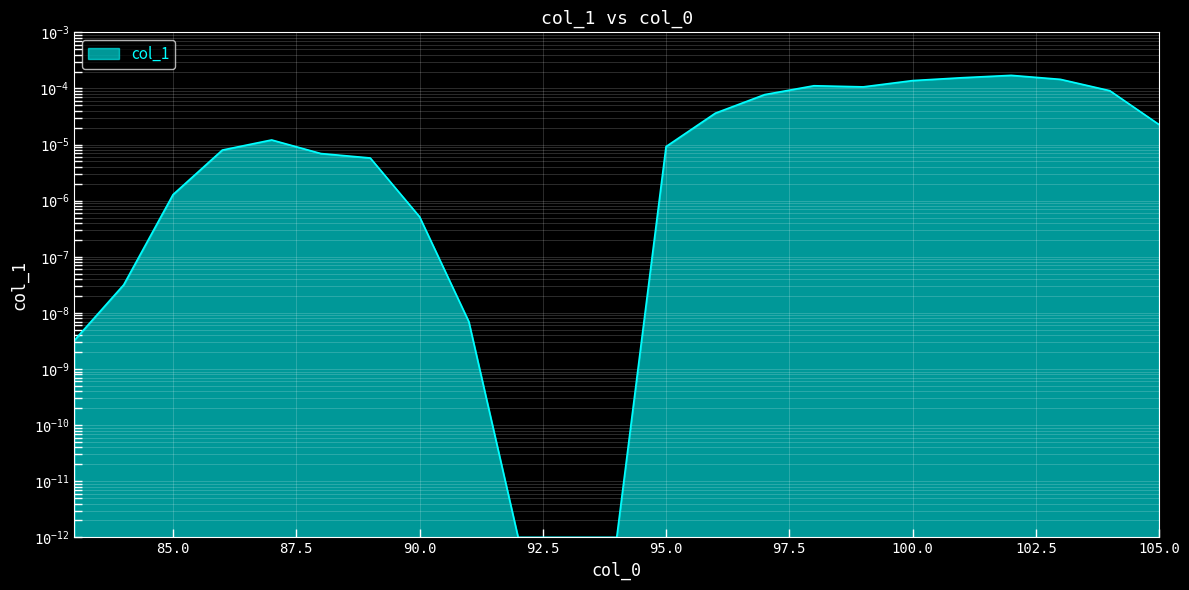

Which category has the lowest value across all series?

92